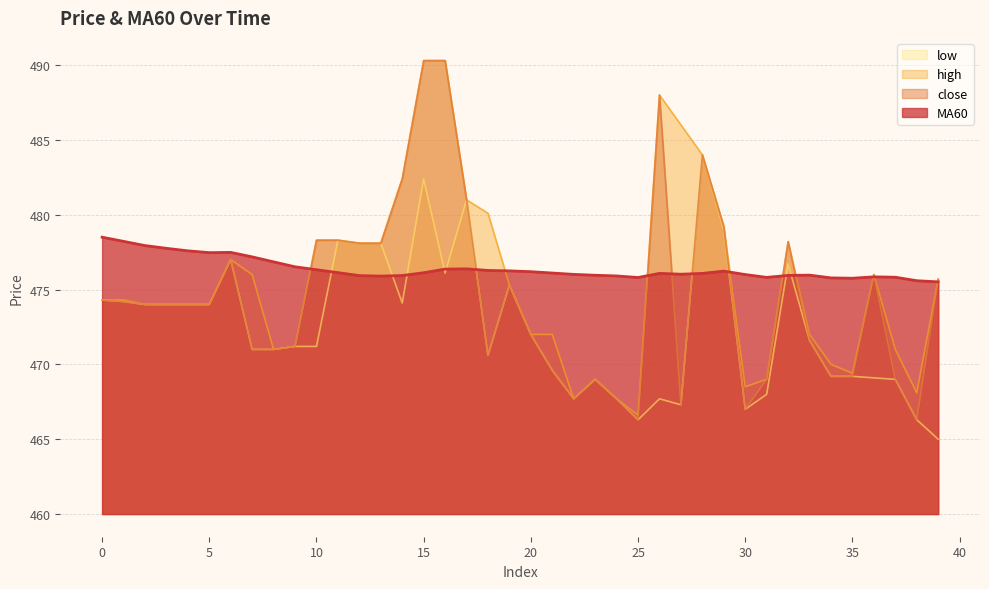

In close, how many points are lower than both neighbors (excluding endpoints)?

6